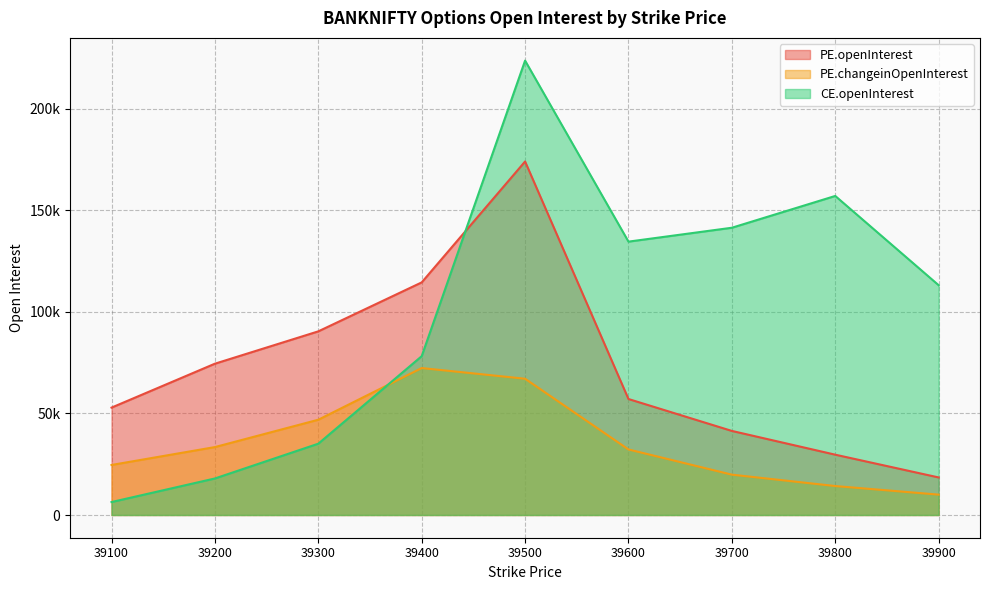

Read the PE.changeinOpenInterest value at 39600, to the nearest 100.

32300